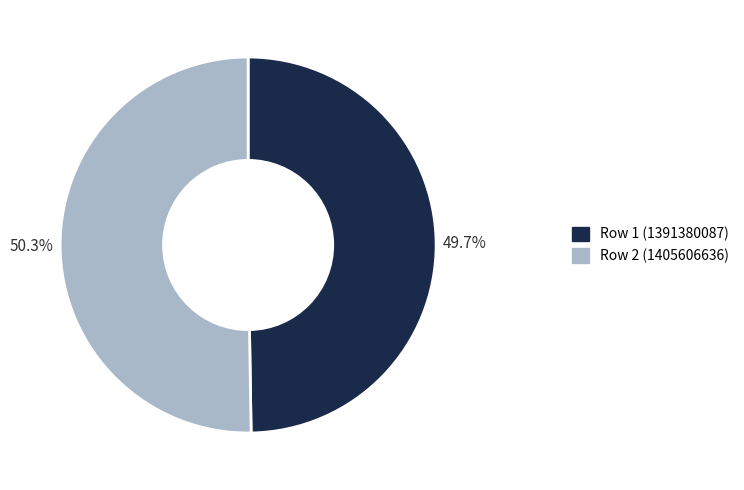

Is there a majority slice in this chart?

Yes